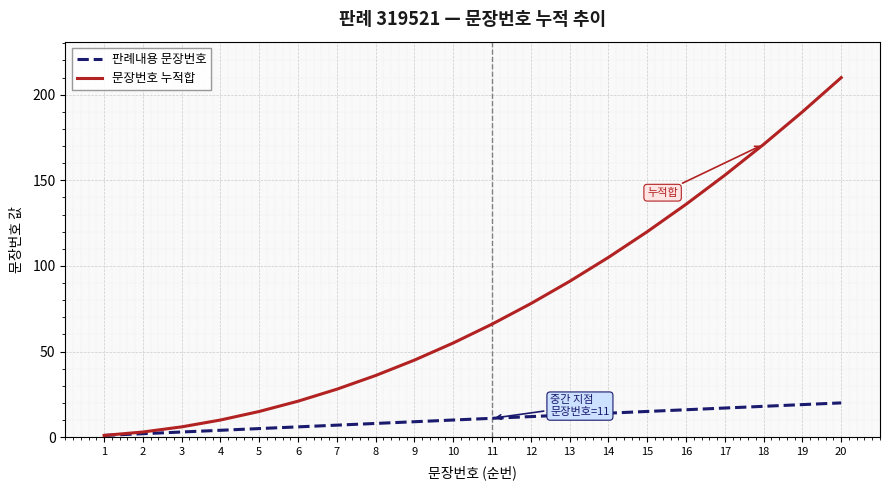

At which category is the sum across all series the highest?

20